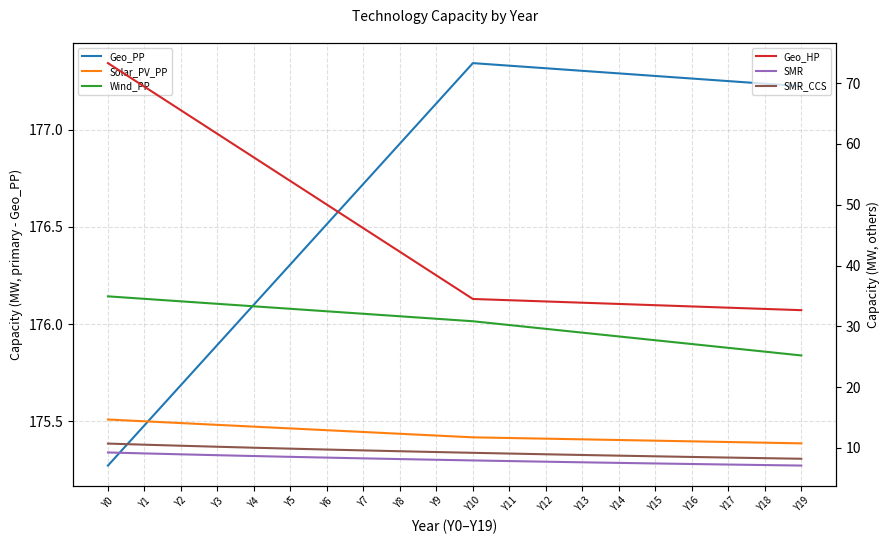

Rank the series by their maximum value, from lowest to highest.

SMR, SMR_CCS, Solar_PV_PP, Wind_PP, Geo_HP, Geo_PP